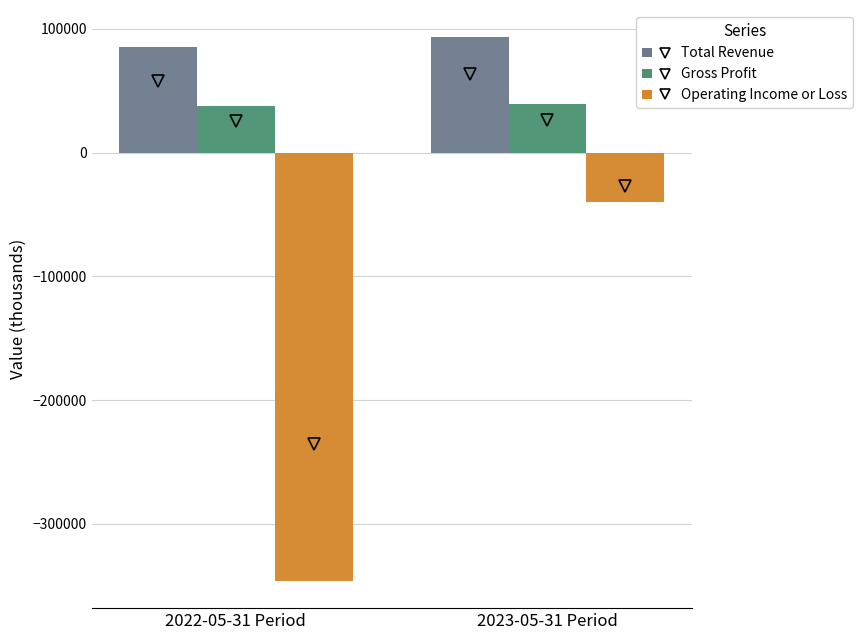

What is the total value across all series at 2023-05-31 Period?

92500